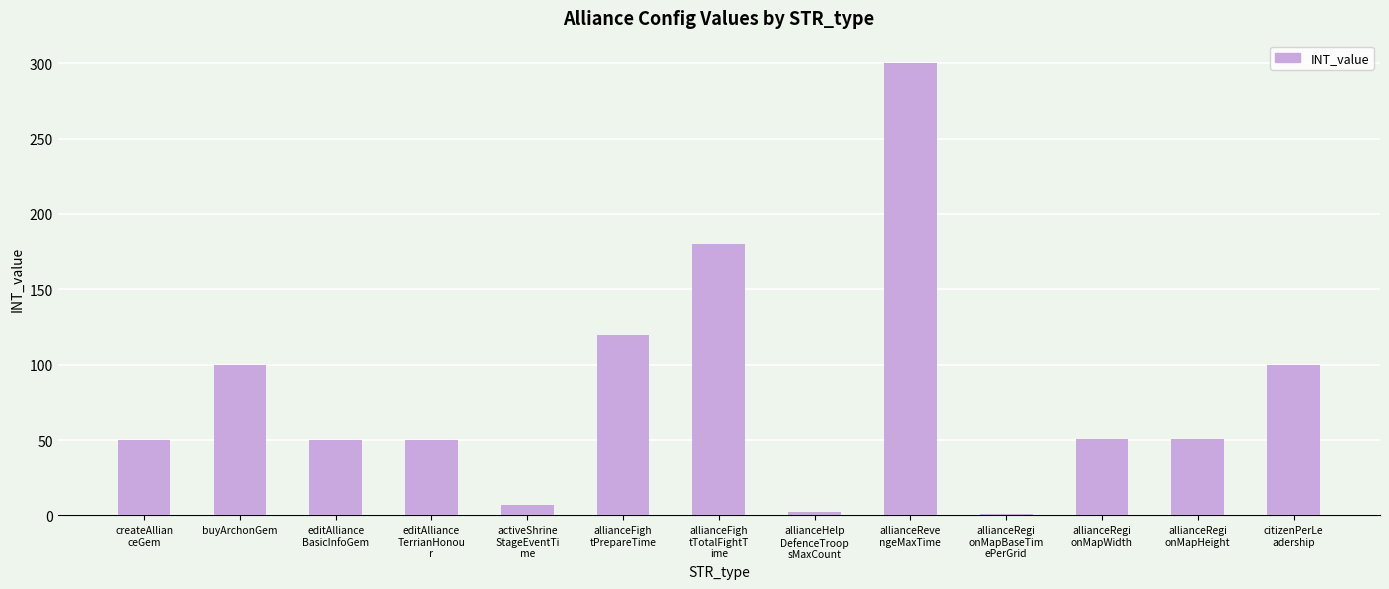

What is the sum of all values?

1062